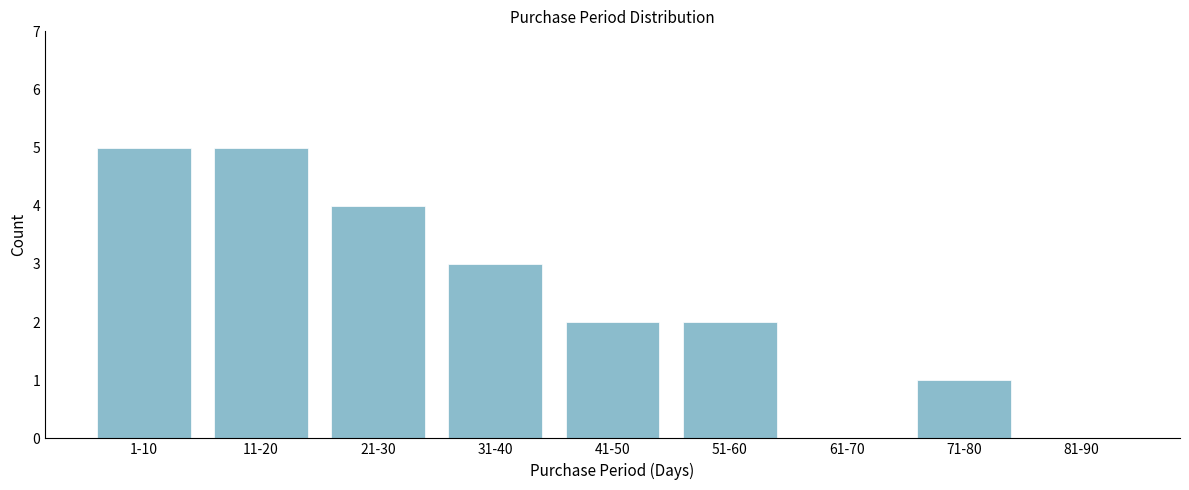

Reading left to right, transcribe all the data shown in this chart.

1-10=5	11-20=5	21-30=4	31-40=3	41-50=2	51-60=2	61-70=0	71-80=1	81-90=0